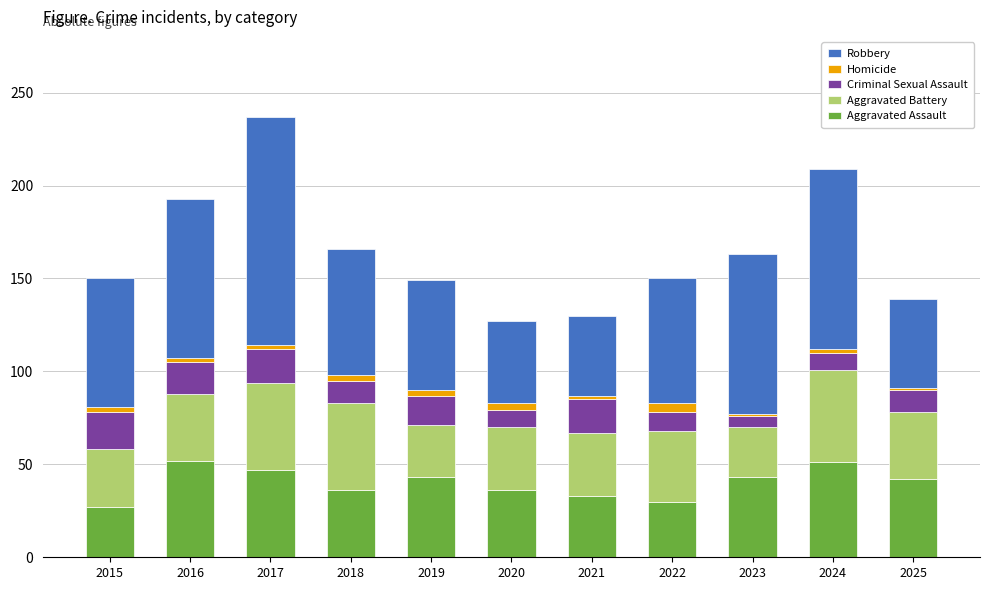

What is the highest value of the Aggravated Assault series?

52